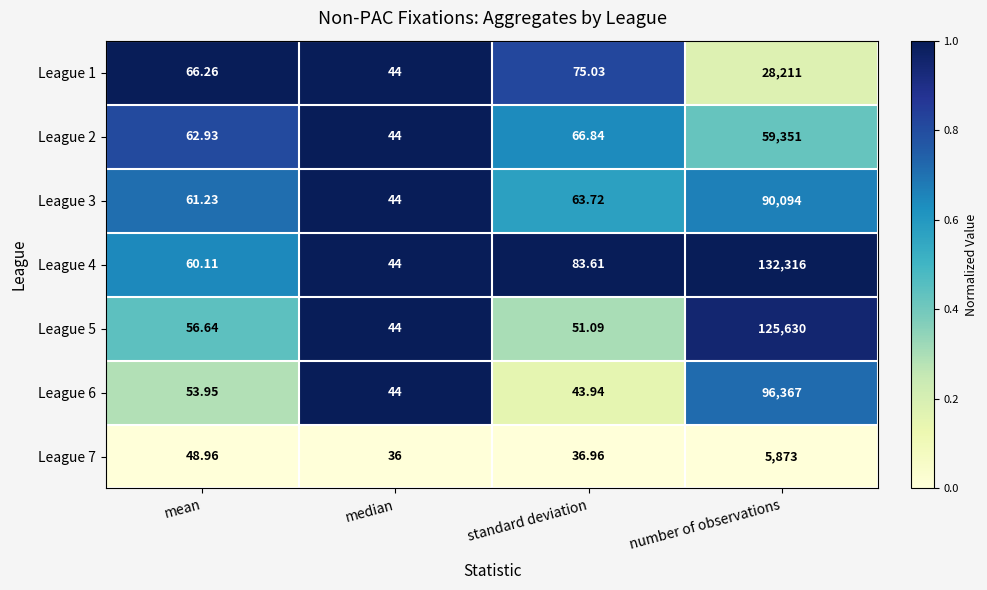

What is the total value across all series at standard deviation?

421.2